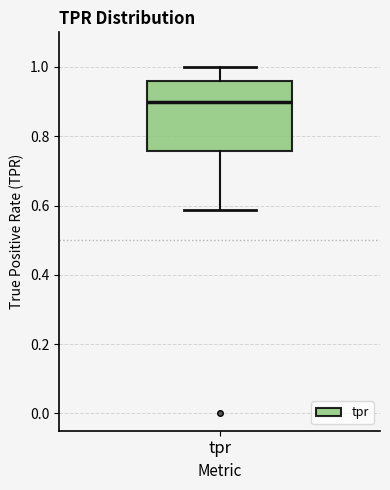

Read this box plot against the y-axis: the position of the median line, the range covered by the box, and the ends of both whiskers. The values are not printed on the chart, so give them approximately, as read against the axis.

median 0.90, box 0.76 to 0.96, whiskers 0.58 to 1.00